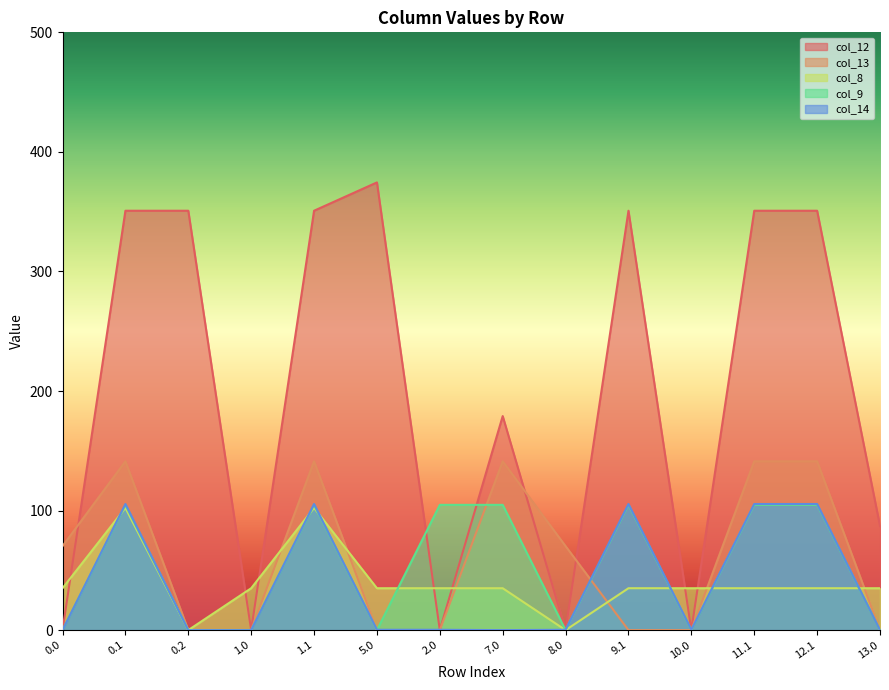

What is the spread (max minus min) of values at 1.1?

248.5